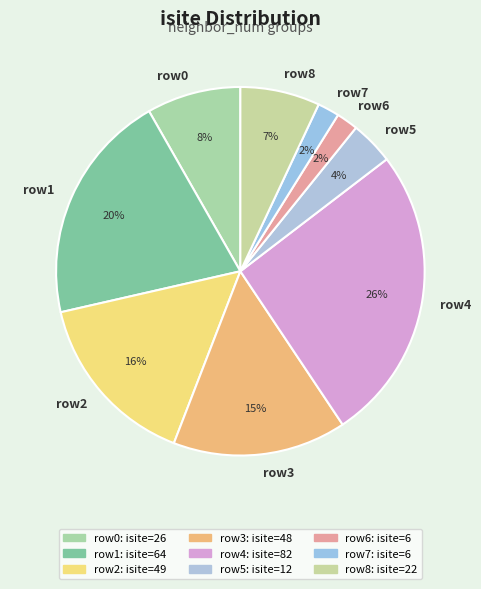

Is the sum of row5 and row4 greater than half?

No